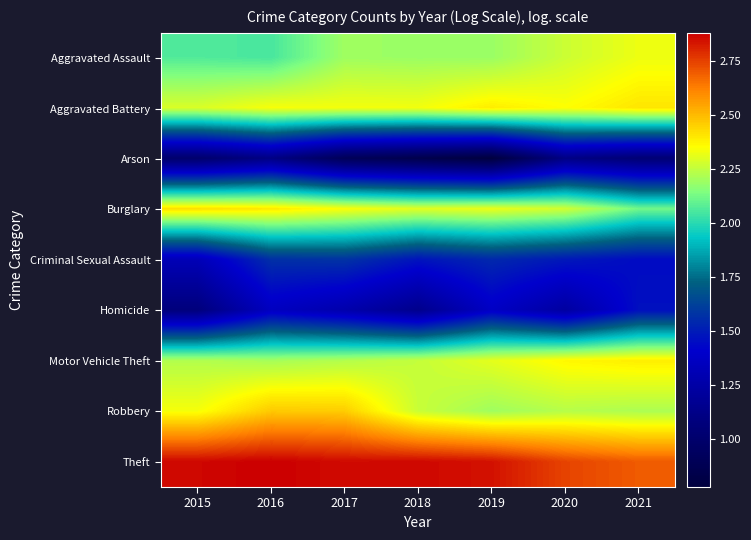

List the series in order of their peak value, highest first.

Theft, Robbery, Burglary, Aggravated Battery, Motor Vehicle Theft, Aggravated Assault, Criminal Sexual Assault, Homicide, Arson